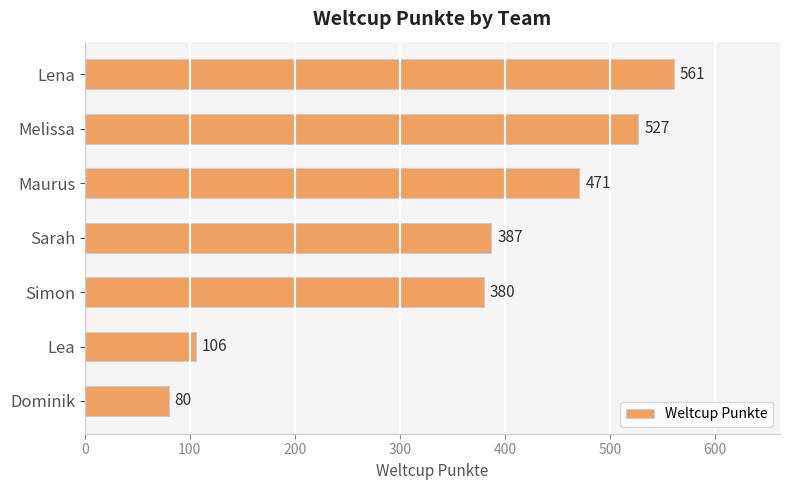

What is the label of the 4th bar from the top?

Sarah